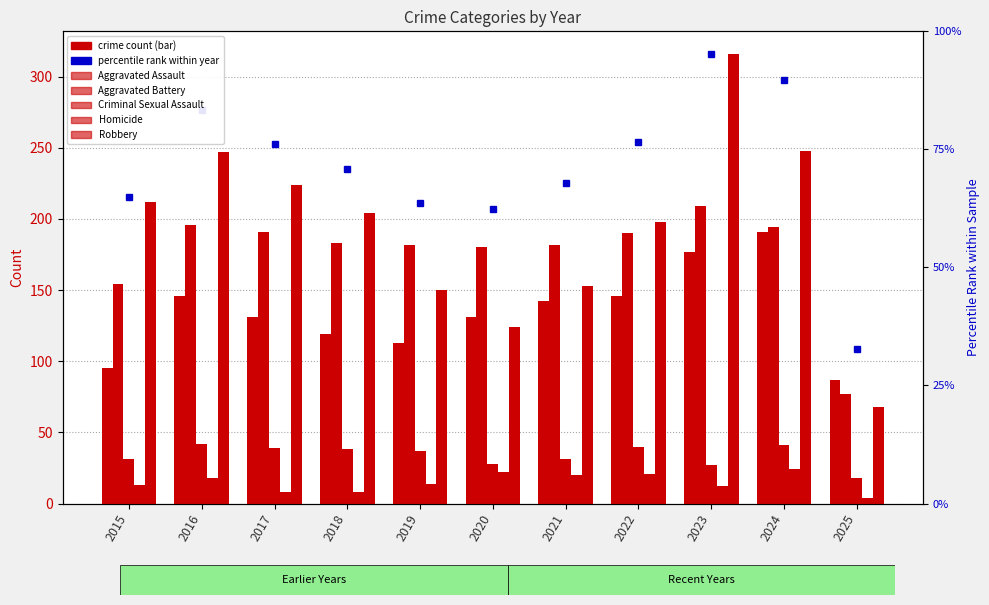

True or false: Homicide has a value of 8 at 2017.

True